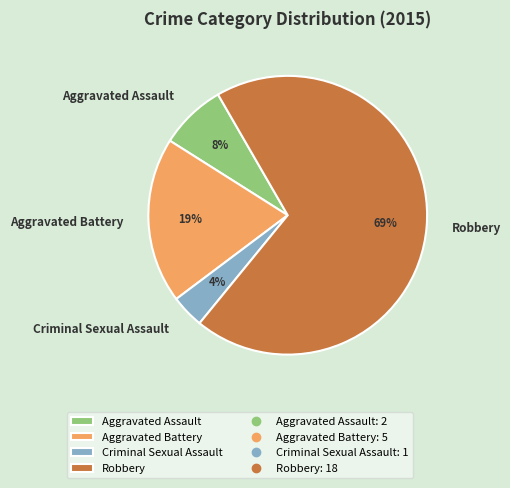

Is the sum of Criminal Sexual Assault and Aggravated Assault greater than half?

No